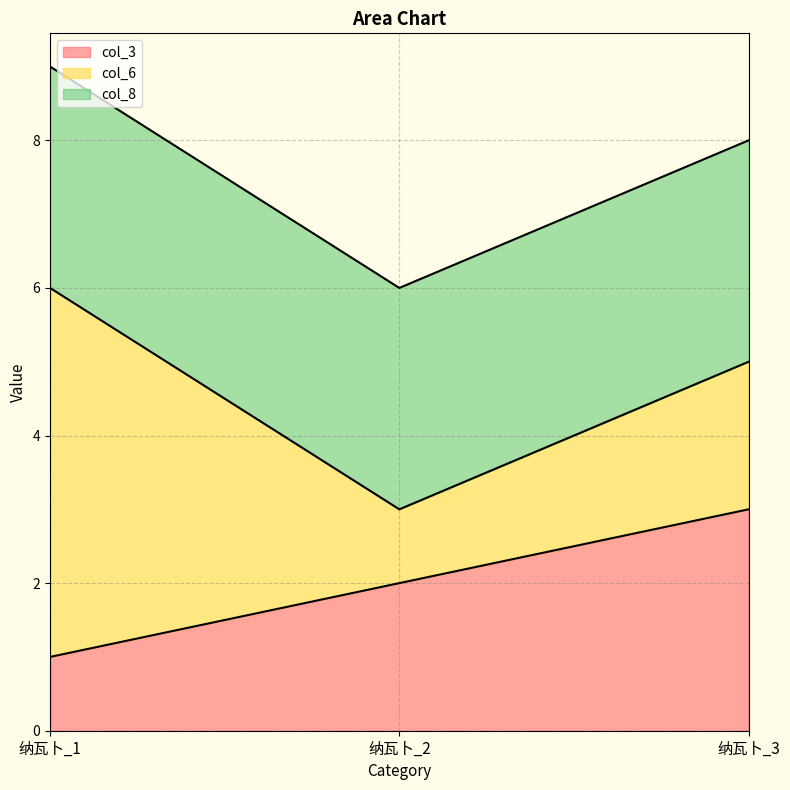

How many lines are shown in the chart?

3